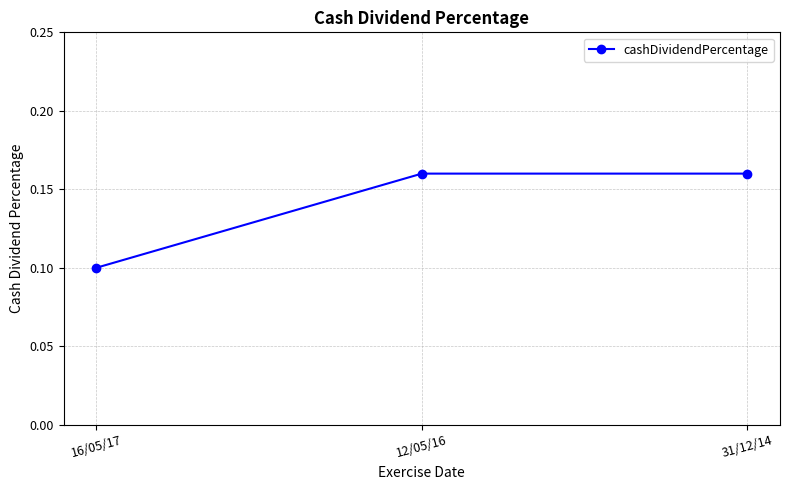

Count the values in the range 0 to 1.

3